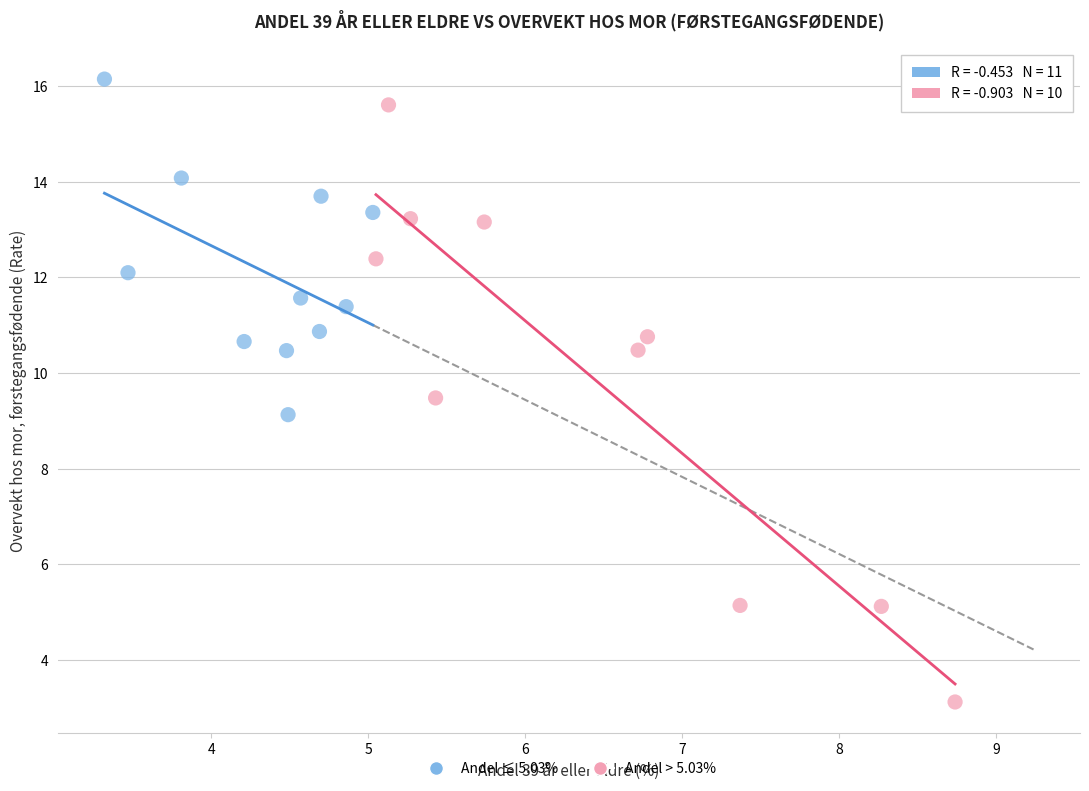

Which series has the largest Y range (max minus min)?

Andel > 5.03%